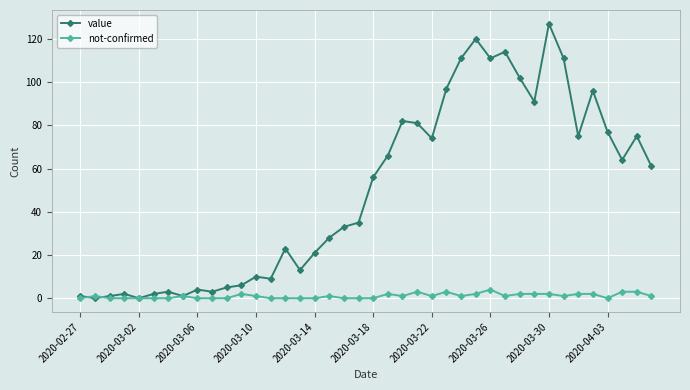

List the series in order of their peak value, highest first.

value, not-confirmed